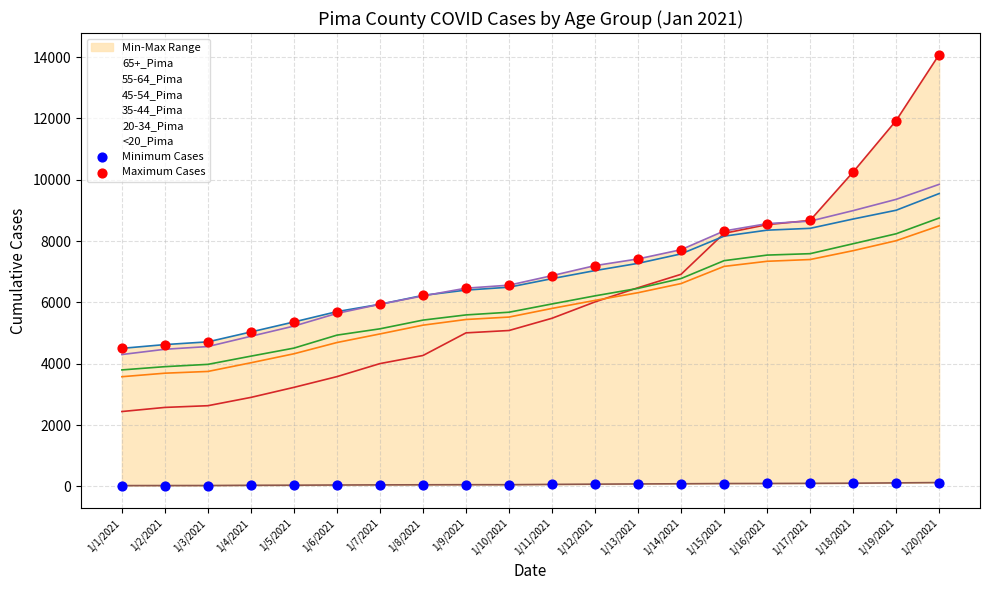

At which category is the sum across all series the highest?

1/20/2021